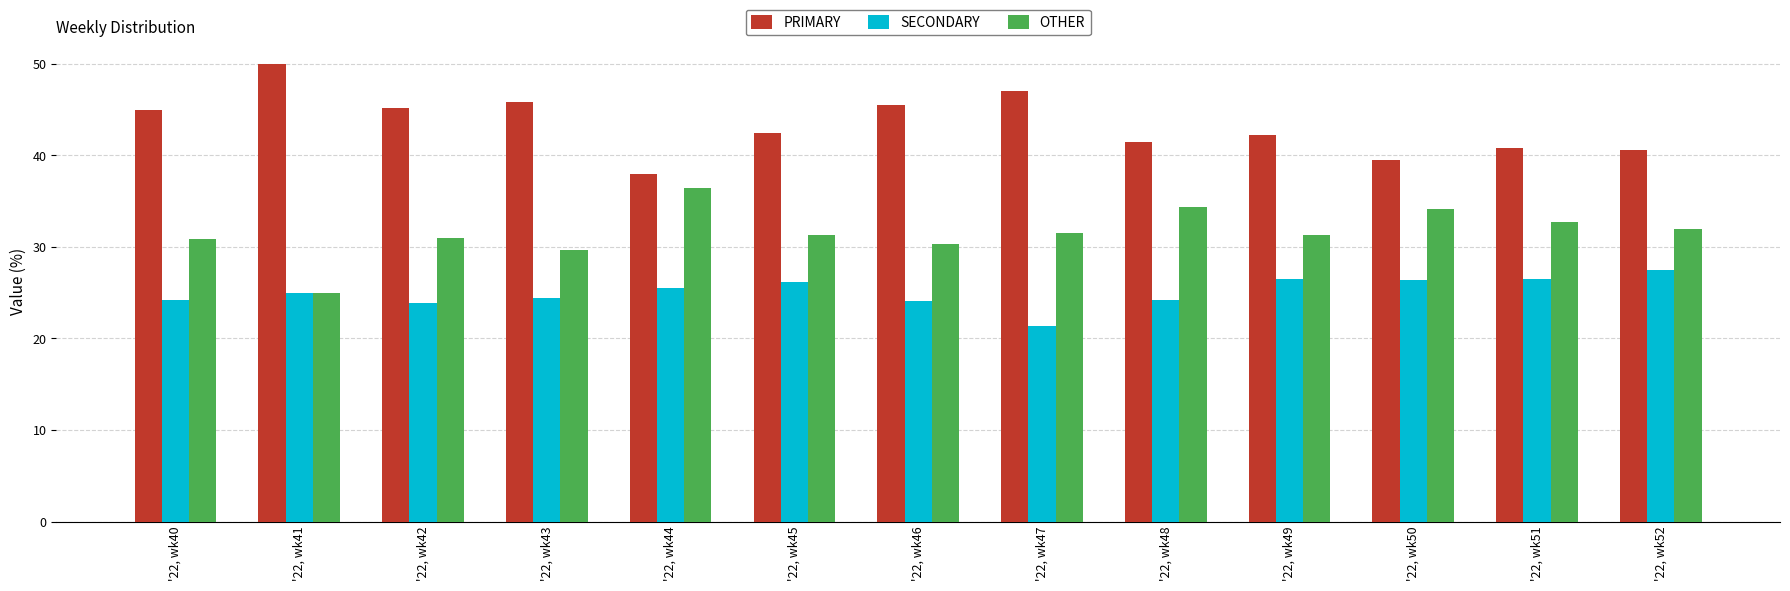

What are all the series names shown in the legend?

PRIMARY, SECONDARY, OTHER